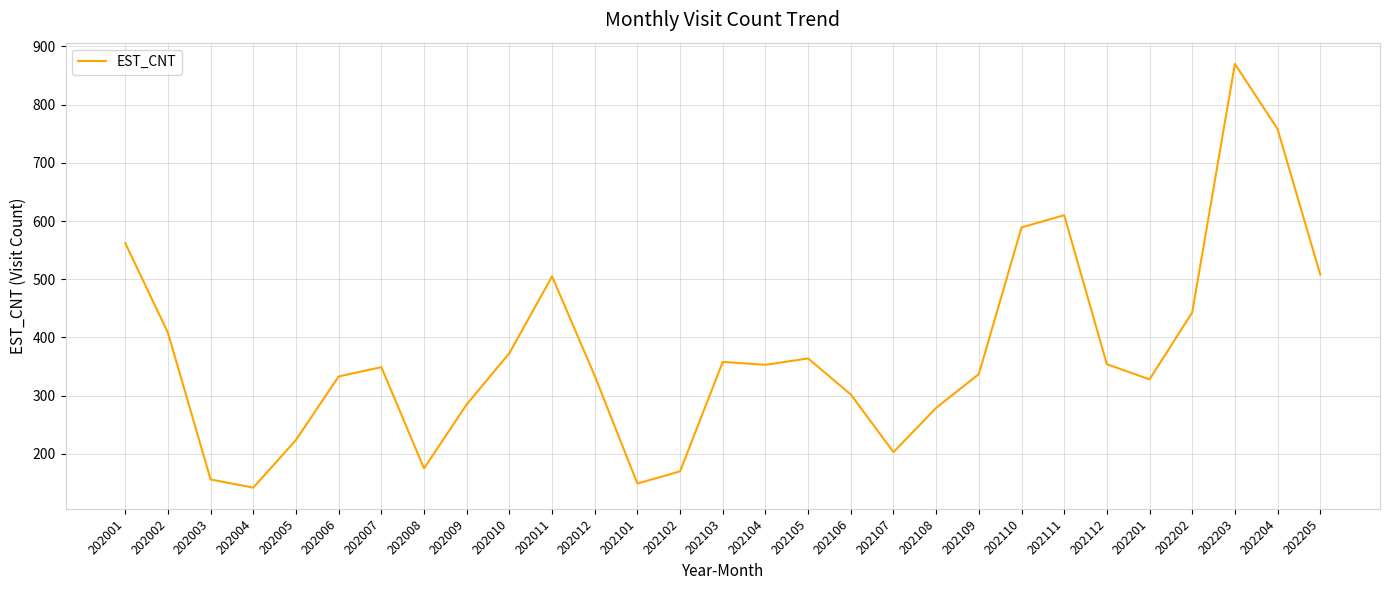

The chart shows a value of 120 at 202110. True or false?

False